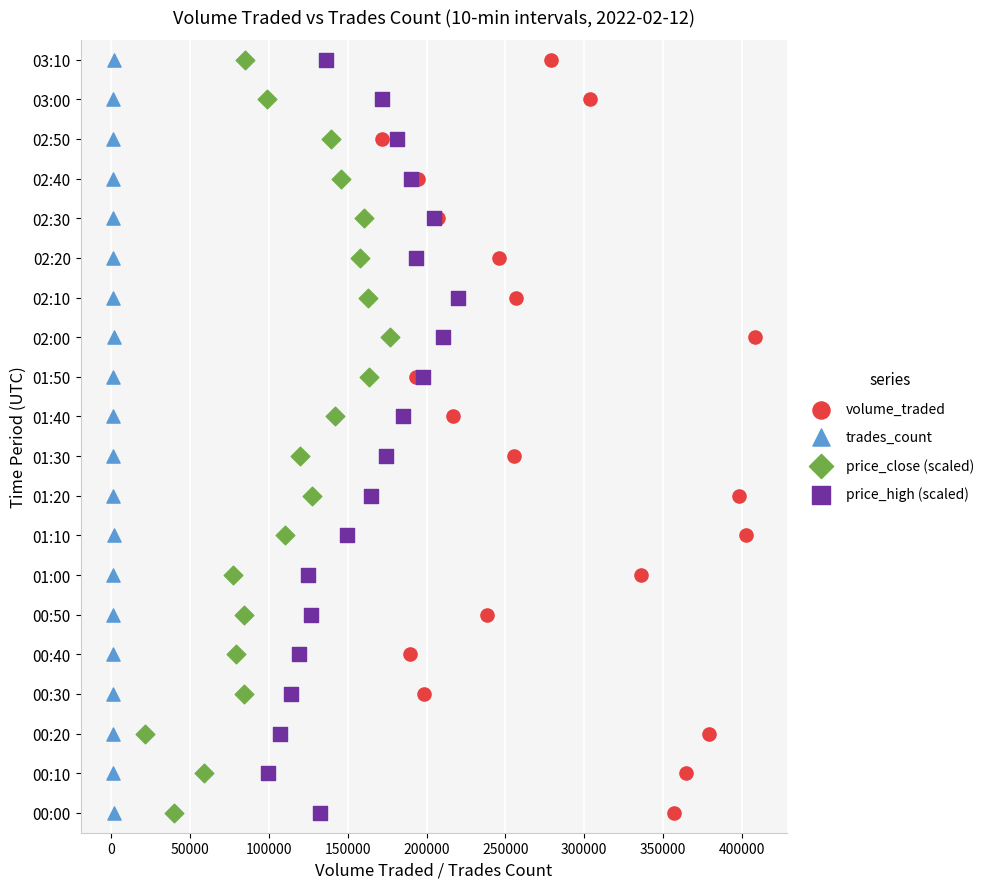

What are all the series names shown in the legend?

volume_traded, trades_count, price_close (scaled), price_high (scaled)